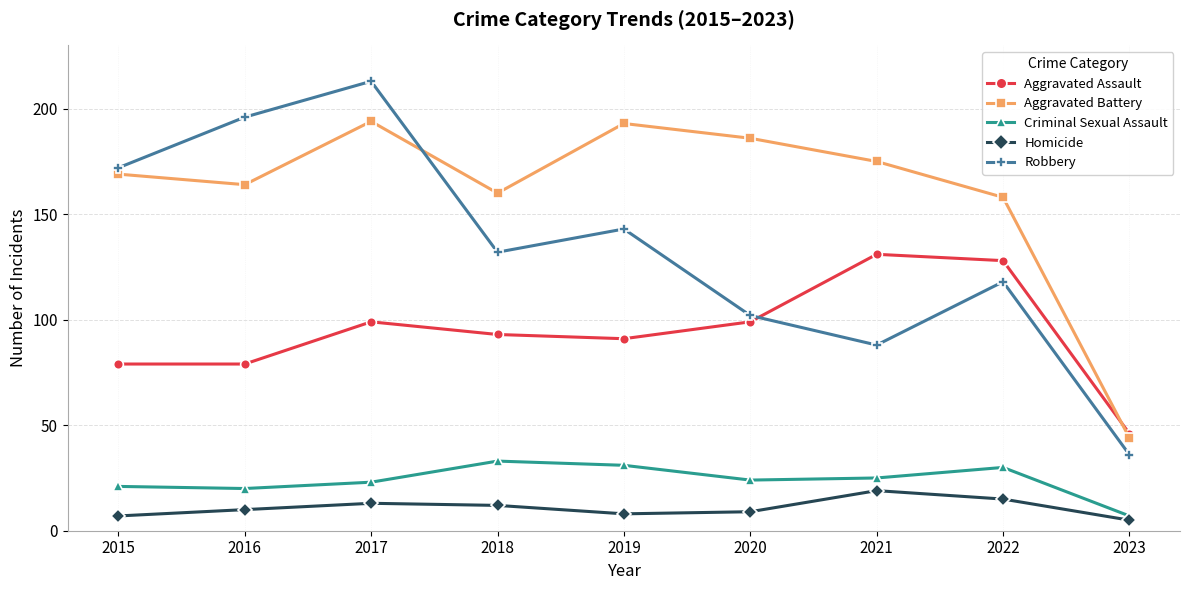

True or false: Homicide has a value of 9 at 2020.

True